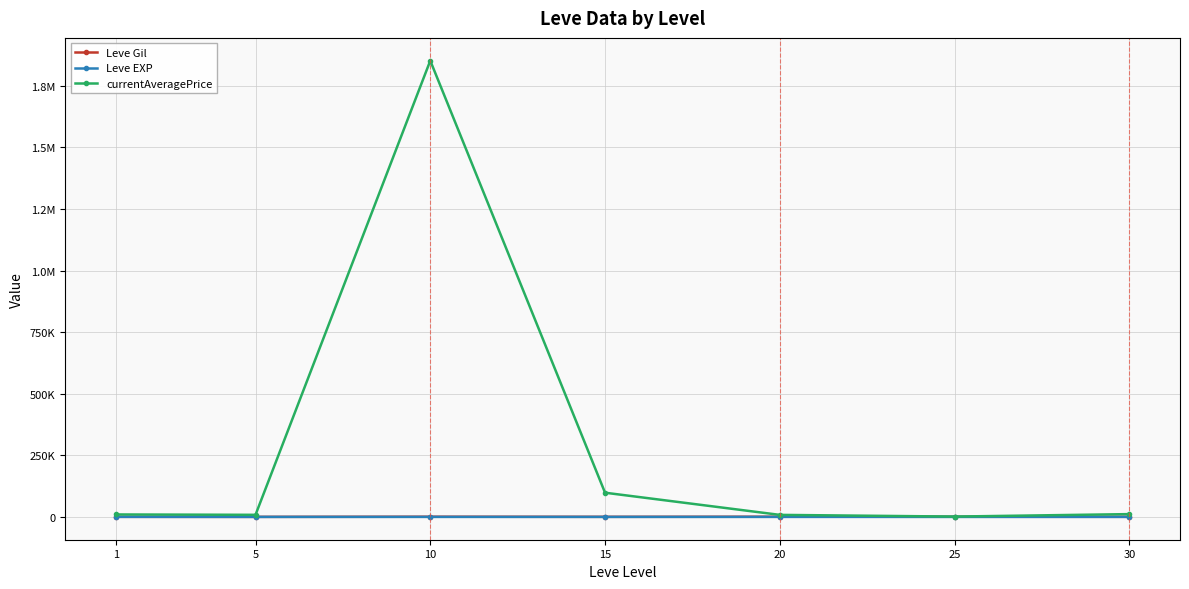

What are all the series names shown in the legend?

Leve Gil, Leve EXP, currentAveragePrice